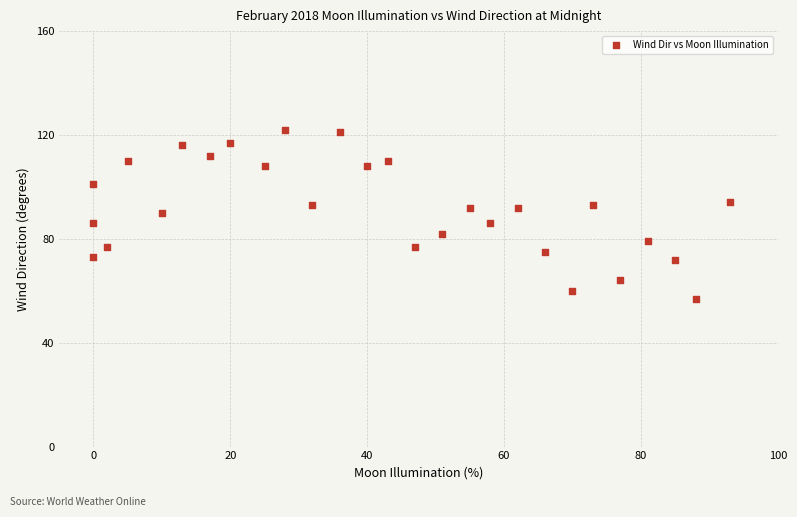

What is the range of X values (max minus min)?

93